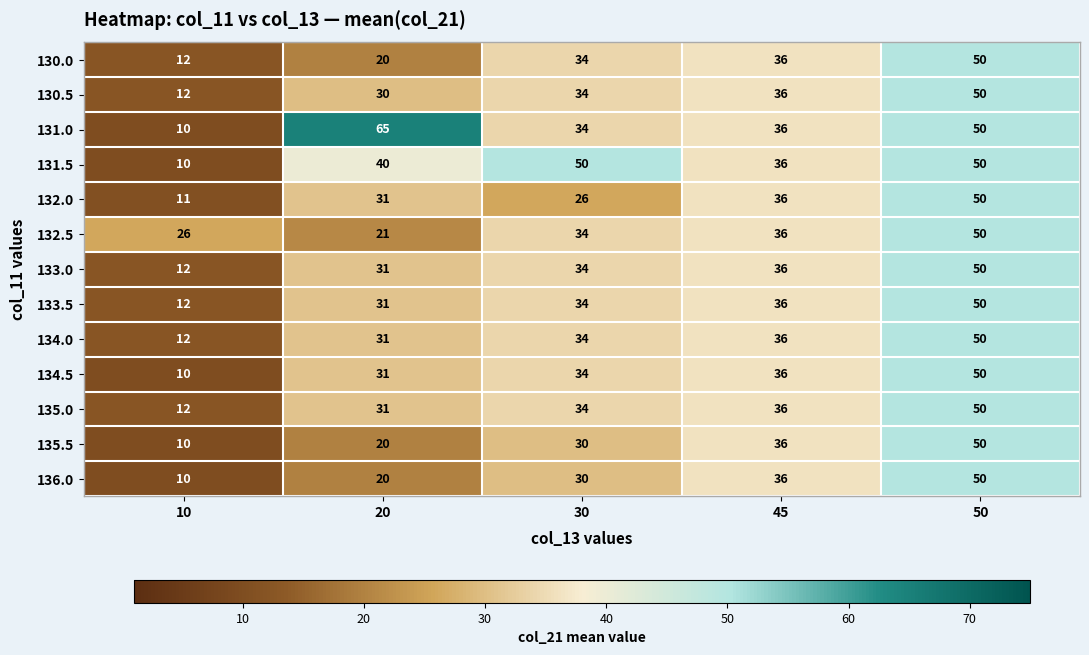

List the labels in order of 132.5 value, largest first.

50, 45, 30, 10, 20